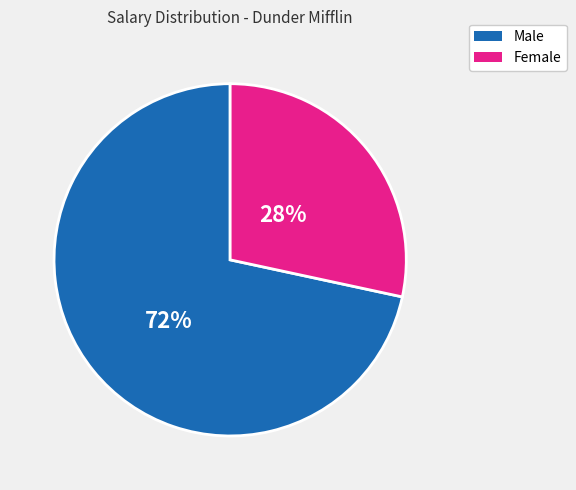

Rank the categories by value from lowest to highest.

Female, Male